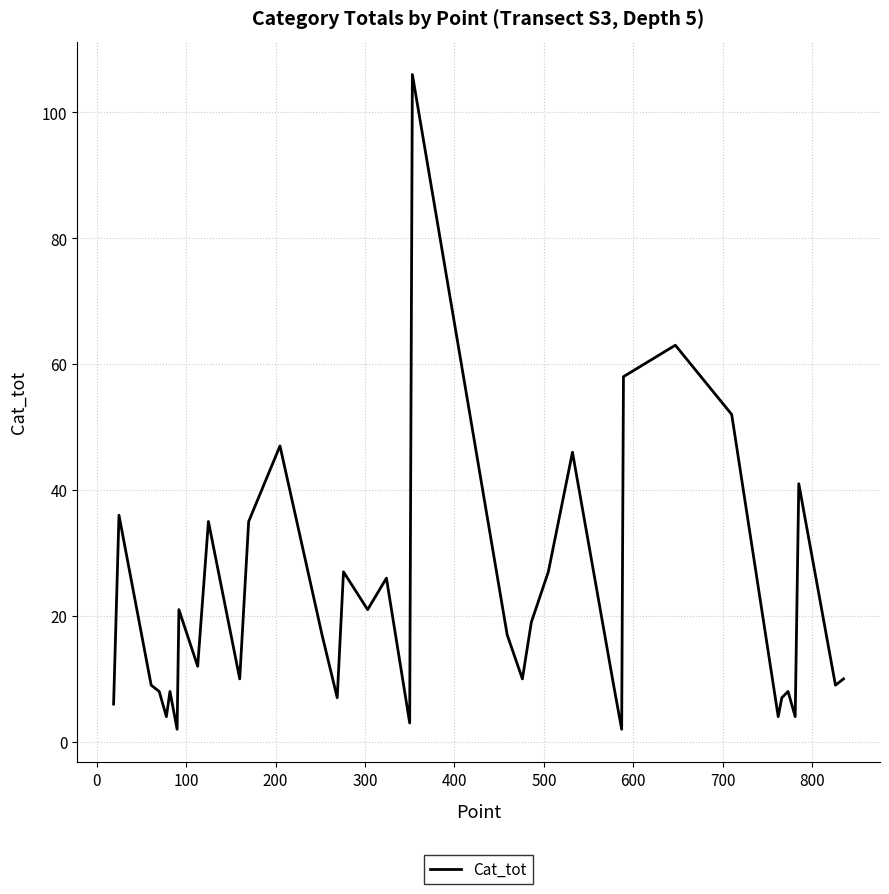

What is the difference between the maximum and minimum values?

104